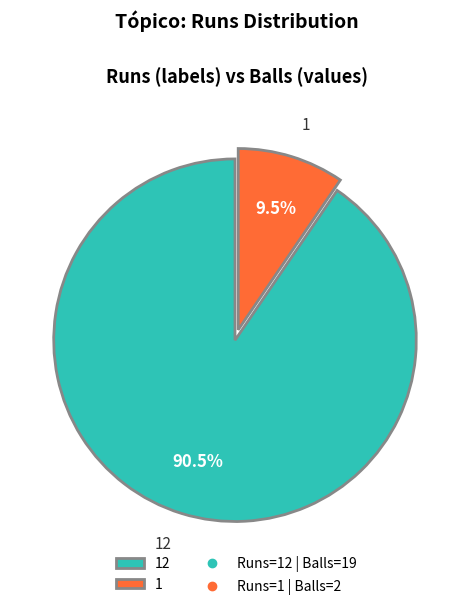

Rank the categories by value from highest to lowest.

12, 1